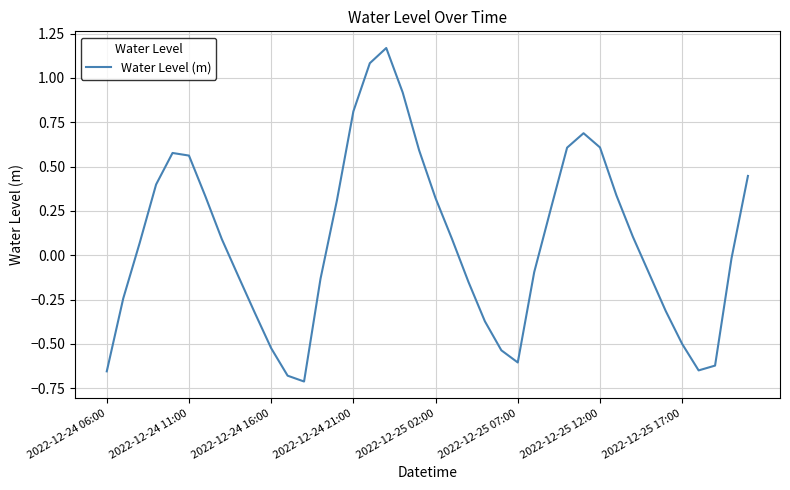

Does the chart have visible grid lines?

Yes